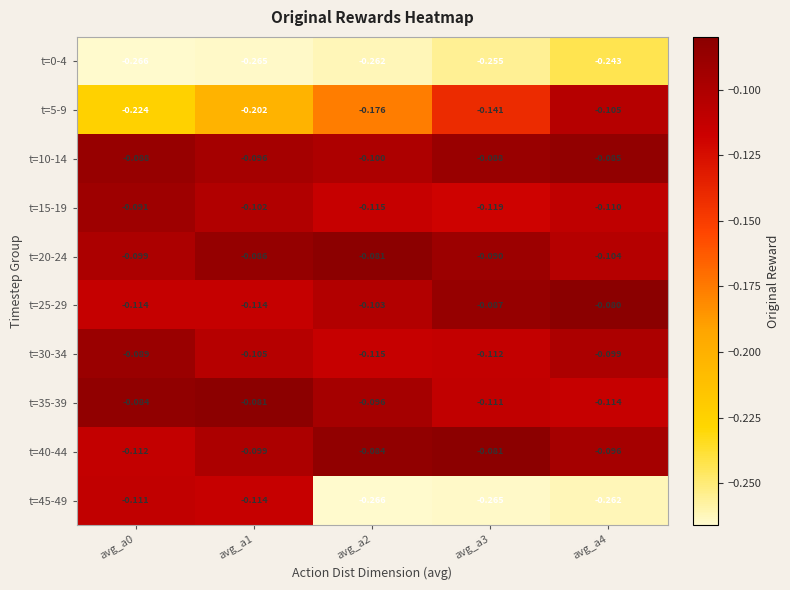

Is the value of t=40-44 at avg_a2 greater than the value of t=25-29 at avg_a2?

Yes